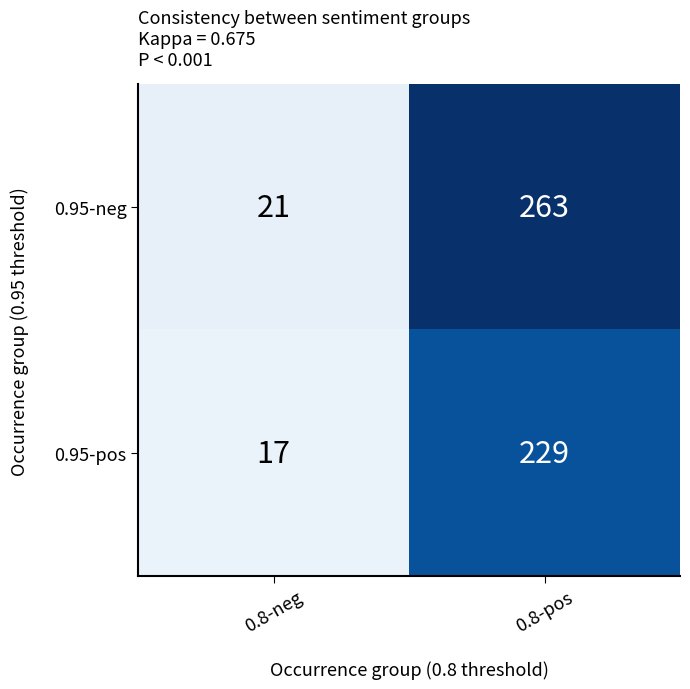

Is the value of 0.95-pos at 0.8-pos greater than the value of 0.95-neg at 0.8-neg?

Yes